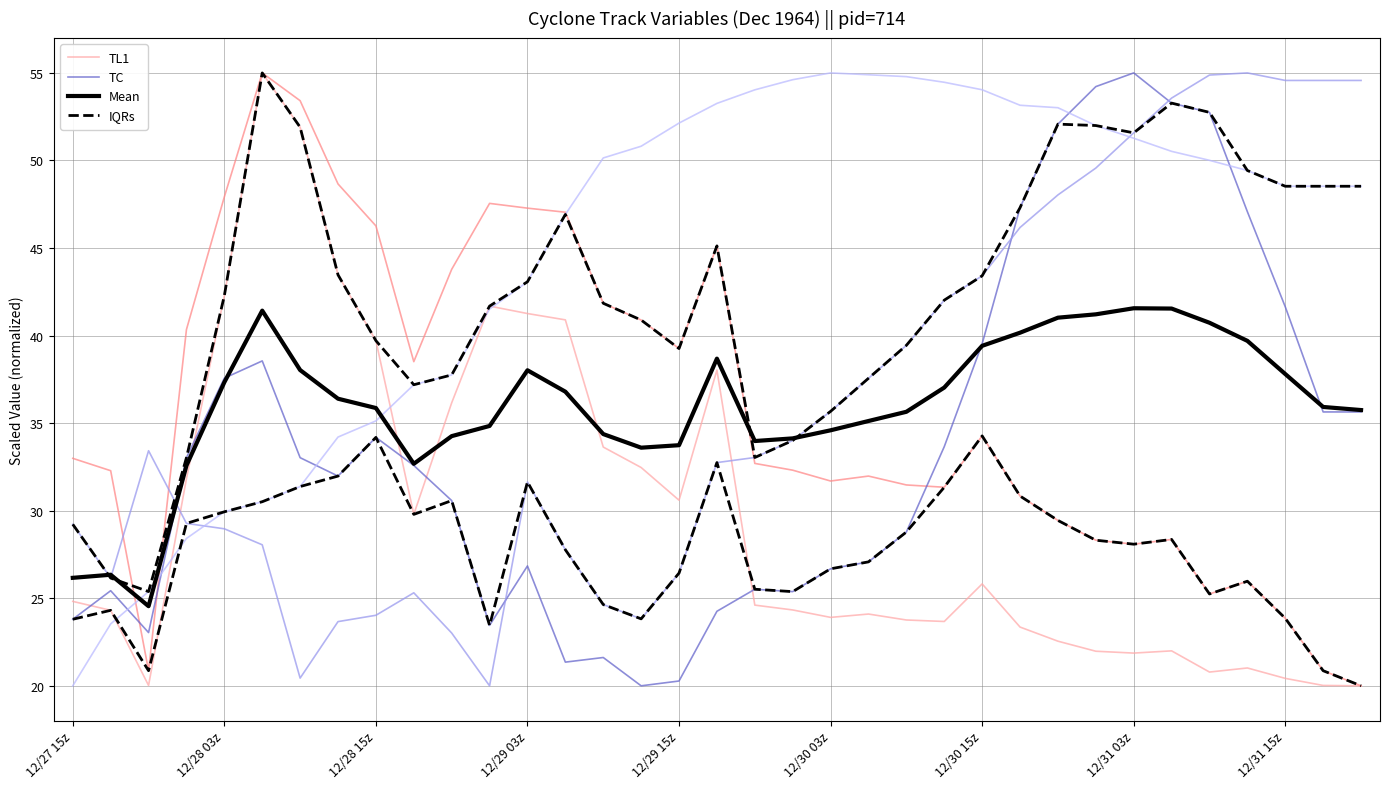

How many lines are shown in the chart?

4